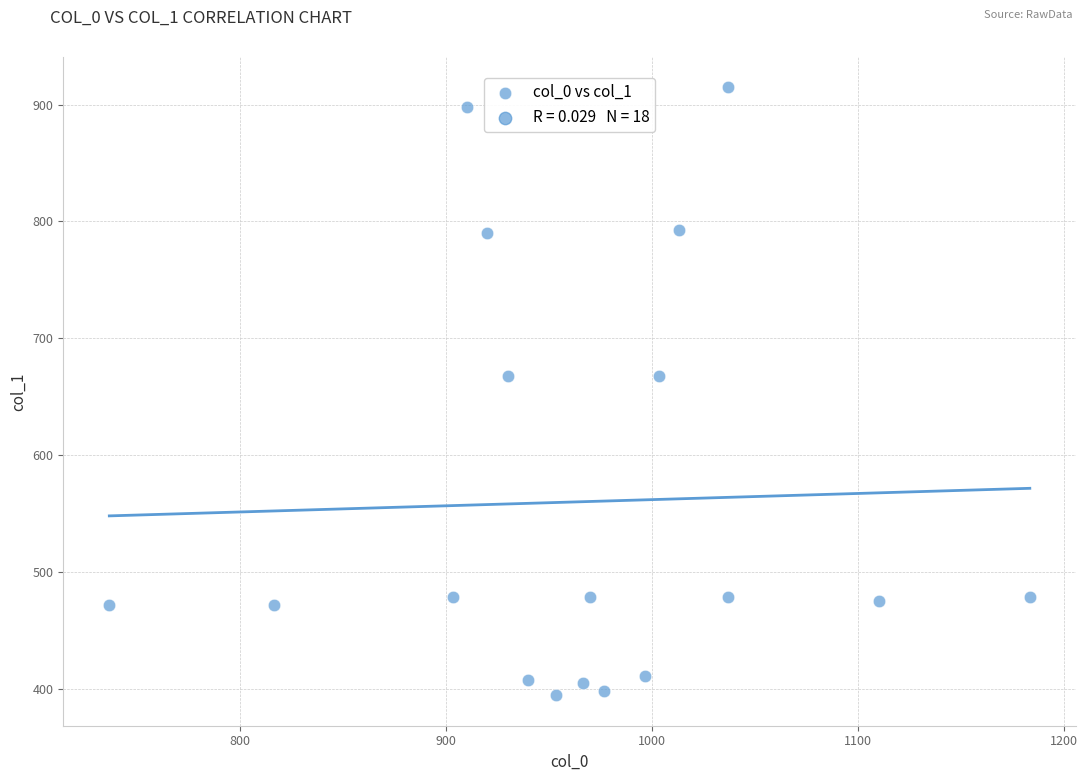

What is the range of X values (max minus min)?

446.7